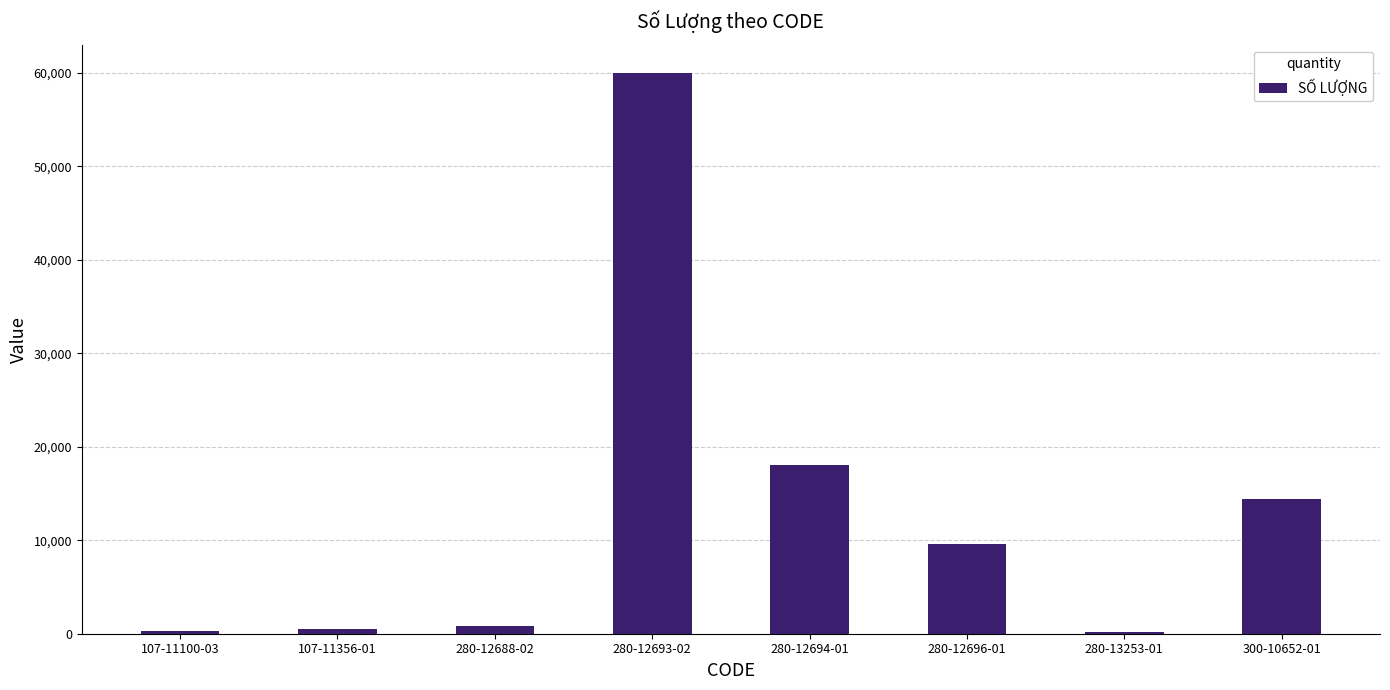

What is the change in value from 107-11100-03 to 280-12693-02?

+59682